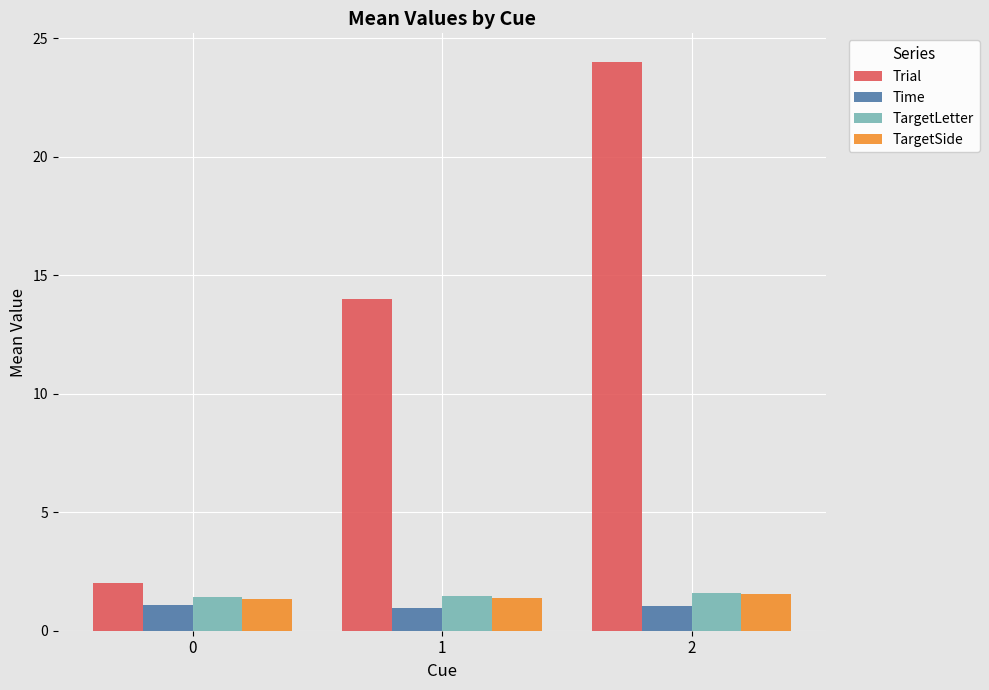

Is it true that TargetSide equals 1.3 at 0?

True